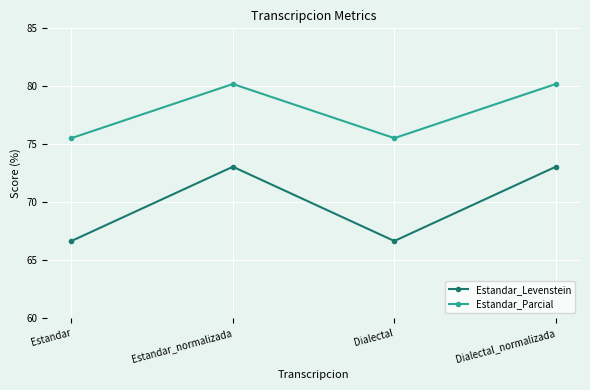

True or false: Estandar_Levenstein has more than 0 interior local peaks.

True